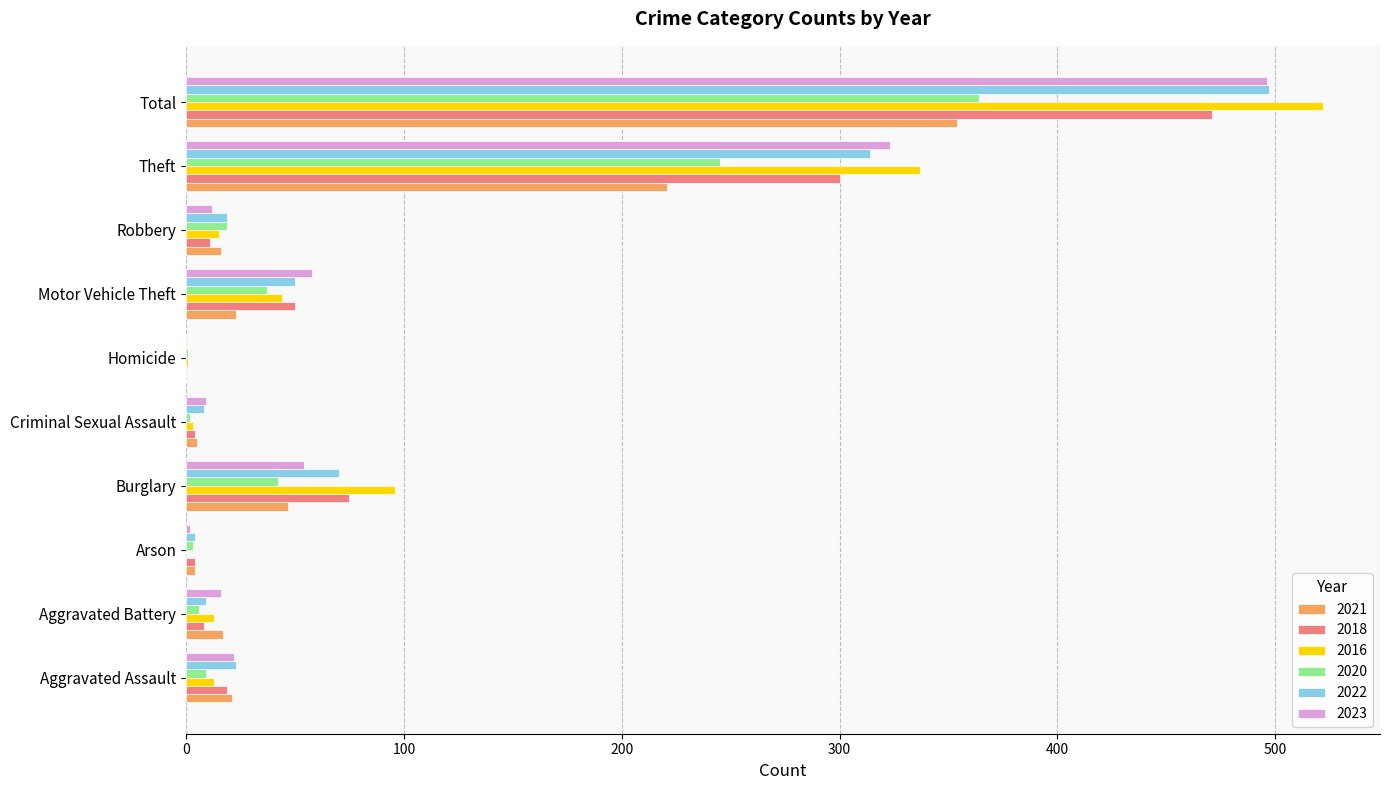

The value of 2020 at Total is 364. True or false?

True